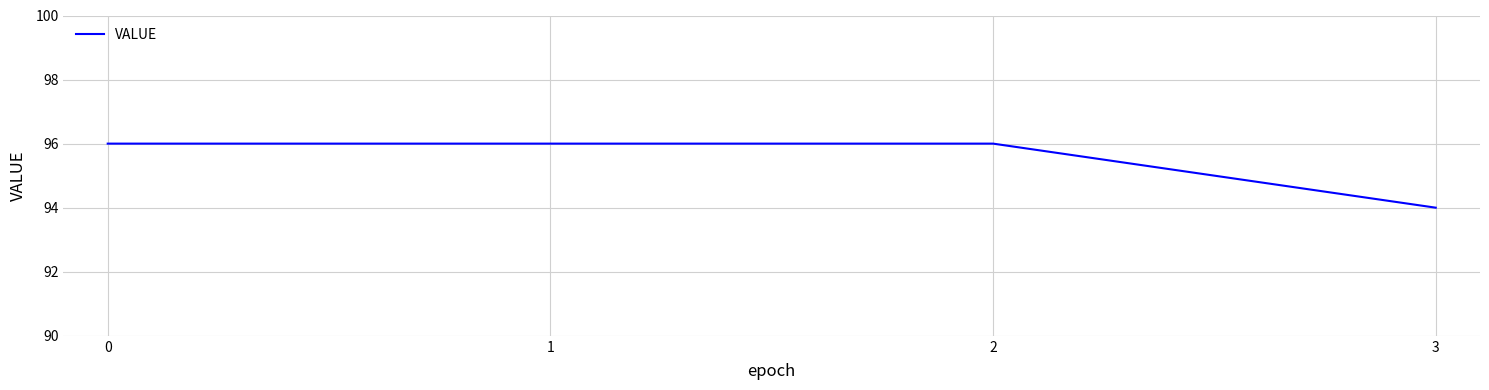

Is this an area chart (filled region under the line)?

No